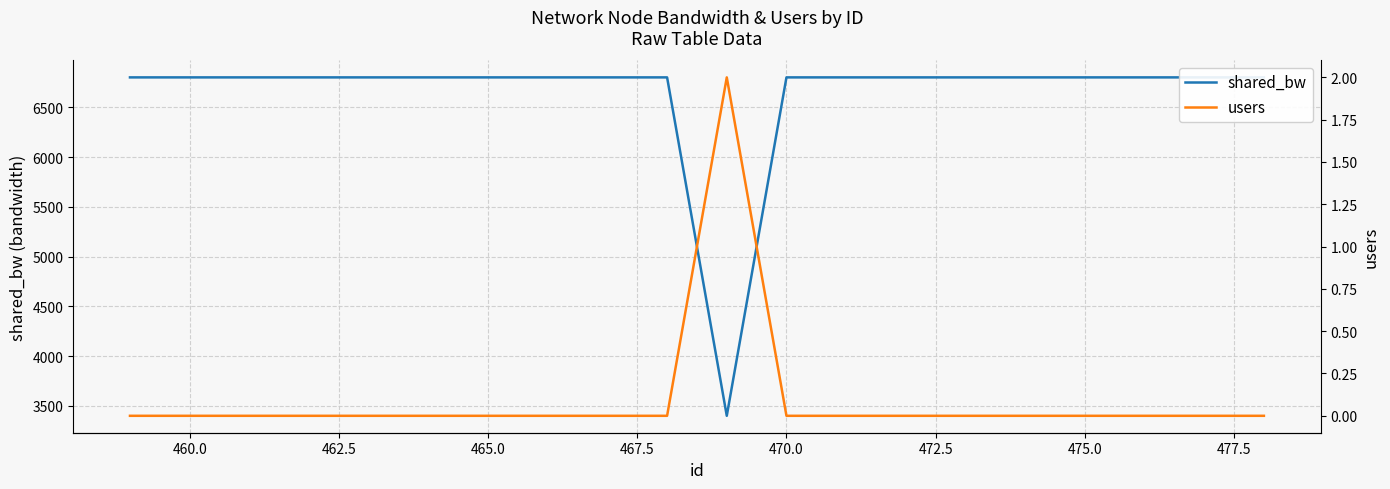

Reading left to right, extract all data points from this chart.

shared_bw: 6800	6800	6800	6800	6800	6800	6800	6800	6800	6800	3400	6800	6800	6800	6800	6800	6800	6800	6800	6800
users: 0	0	0	0	0	0	0	0	0	0	2	0	0	0	0	0	0	0	0	0